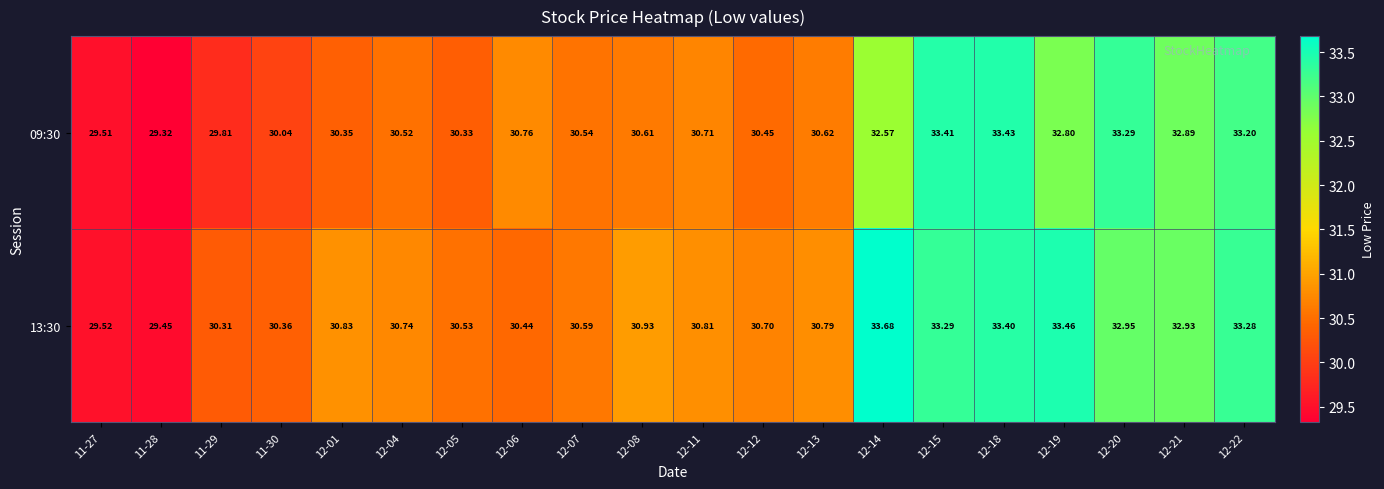

What is the maximum value shown in the chart?

33.7